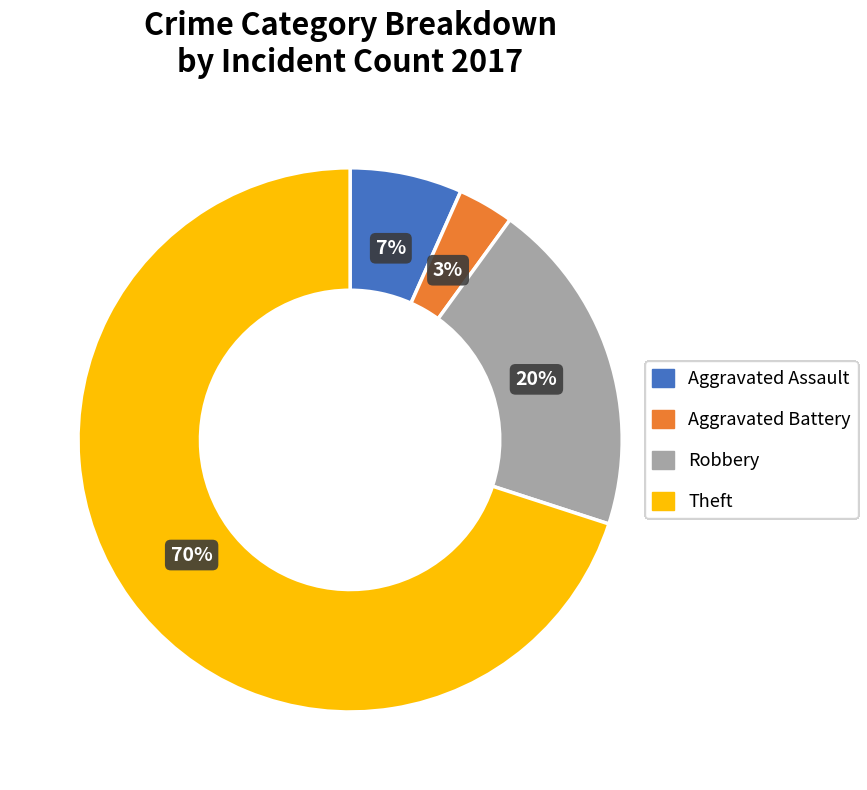

How many segments does this pie chart have?

4